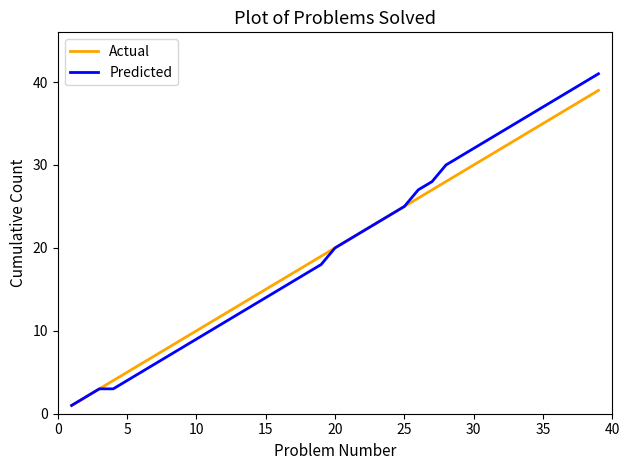

Rank the series by their maximum value, from lowest to highest.

Actual, Predicted